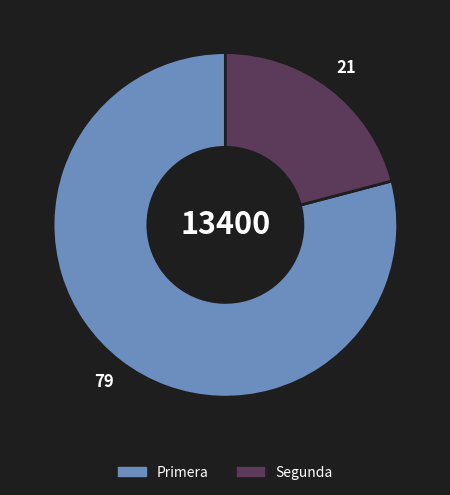

How many segments does this pie chart have?

2